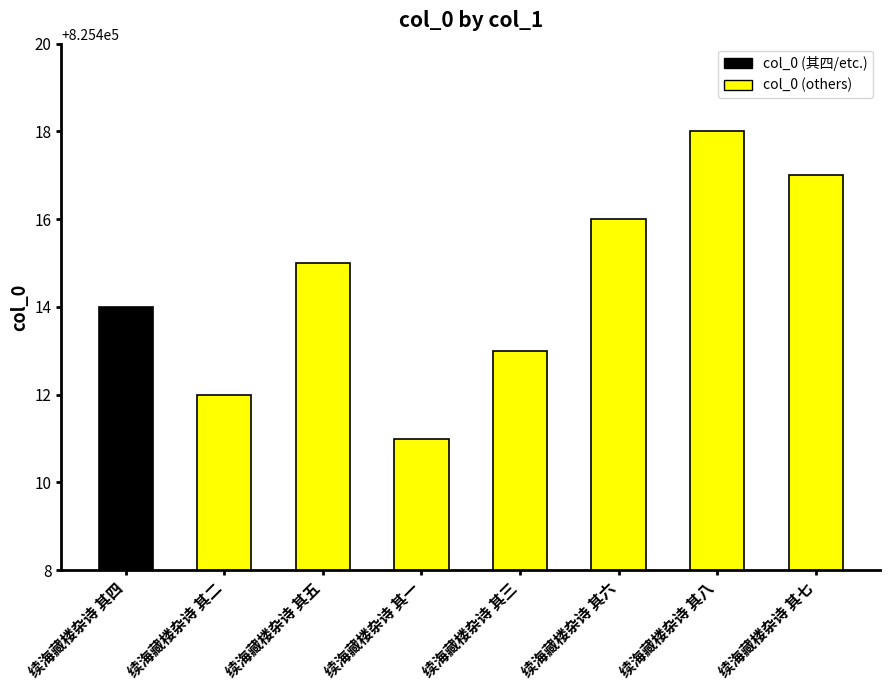

What is the approximate value at 续海藏楼杂诗 其三?

825413